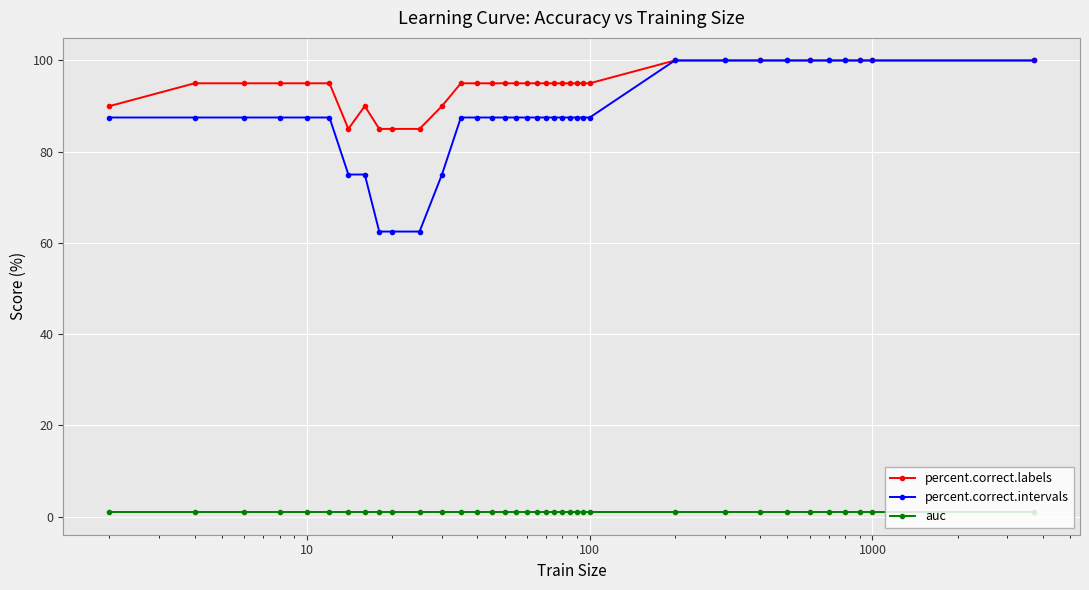

True or false: auc and percent.correct.intervals cross at least once.

False